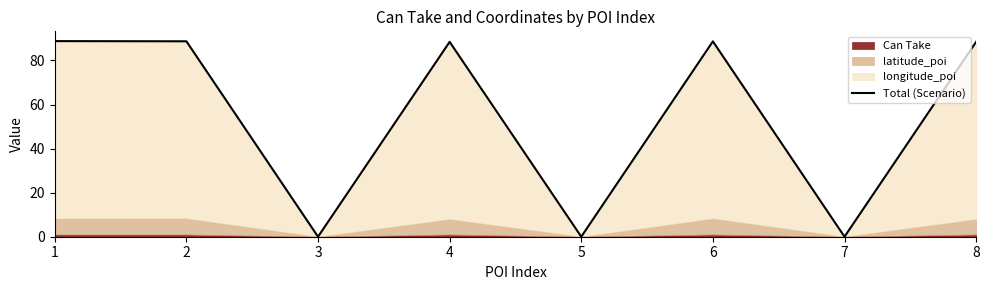

Where is the data nearest to the value 44?

3